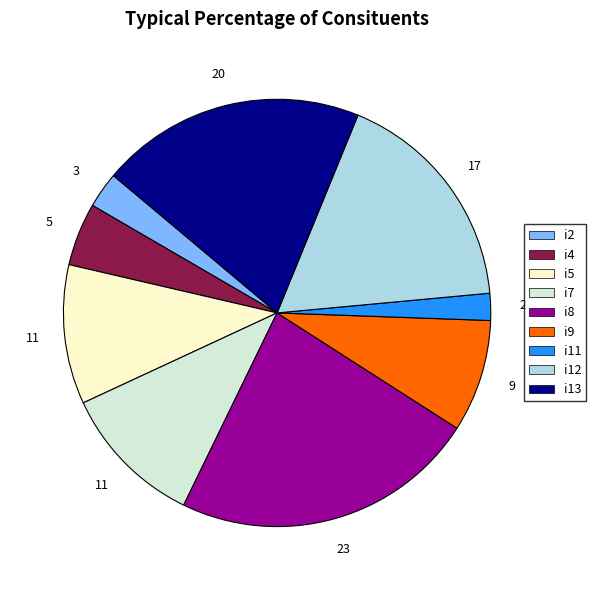

The i5 slice represents 11% of the pie. True or false?

True